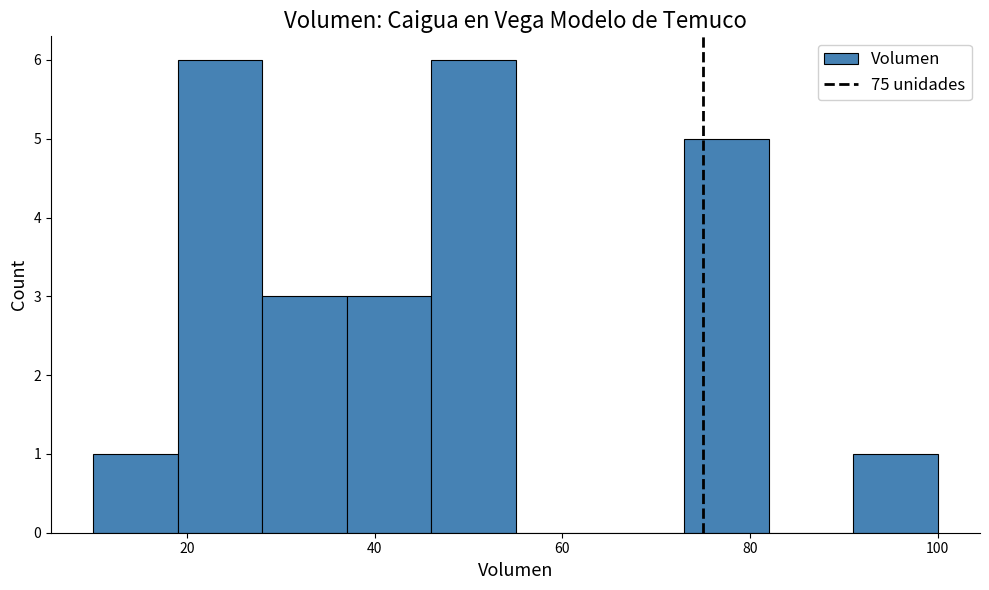

How tall is the bar that spans 19 to 28 on the x-axis? Neither the bar edges nor the heights are printed on the chart, so give them approximately, as read against the axes.

6